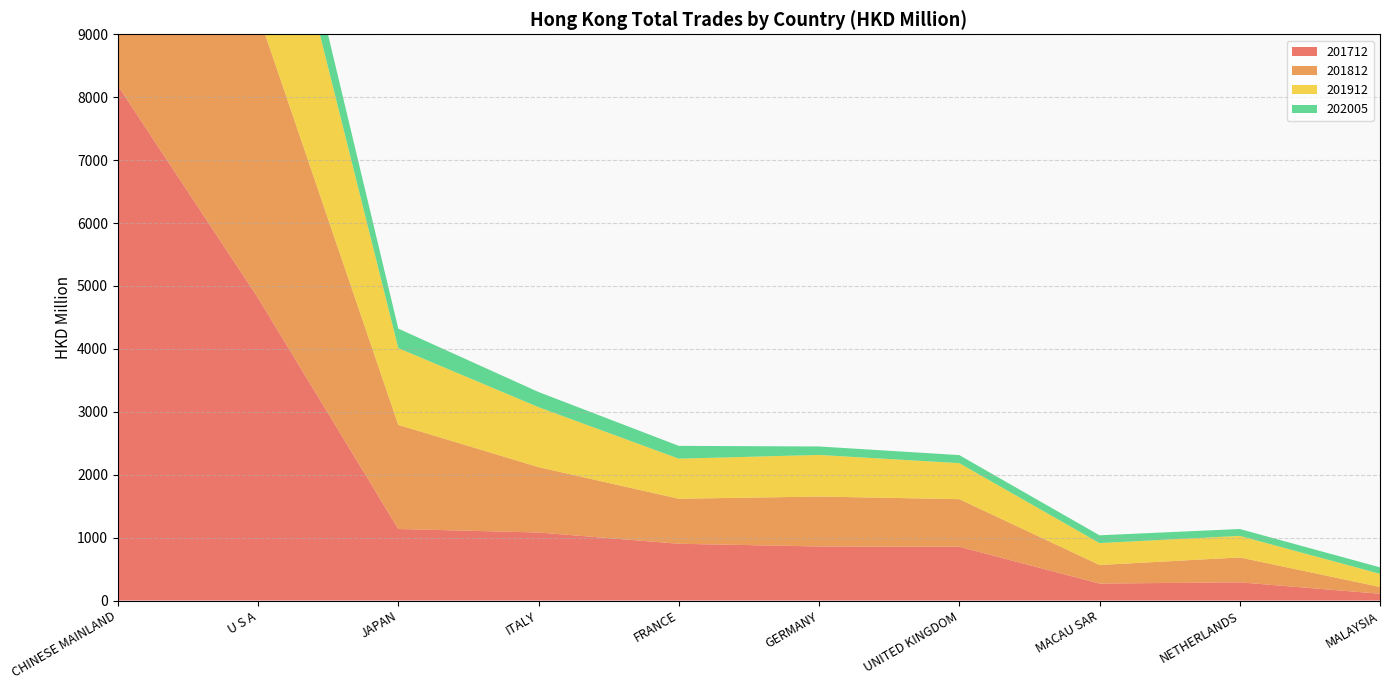

Reading left to right, transcribe all the data shown in this chart.

201712: 8184.4	4809.3	1137.3	1081.1	902.2	859.3	855.4	269.5	289.5	107.7
201812: 7795.1	4518.3	1654.6	1039.2	715.3	793.2	755.9	295.3	395.4	108.0
201912: 6524.6	3602.3	1219.9	953.0	637.2	661.4	572.5	348.2	342.4	208.4
202005: 1333.9	719.4	309.7	240.7	203.5	134.6	127.7	123.4	109.3	103.3